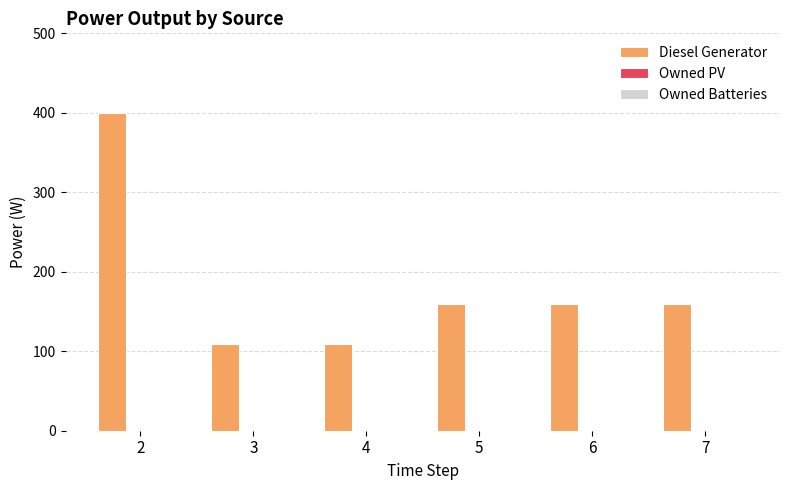

Are the bars horizontal?

No